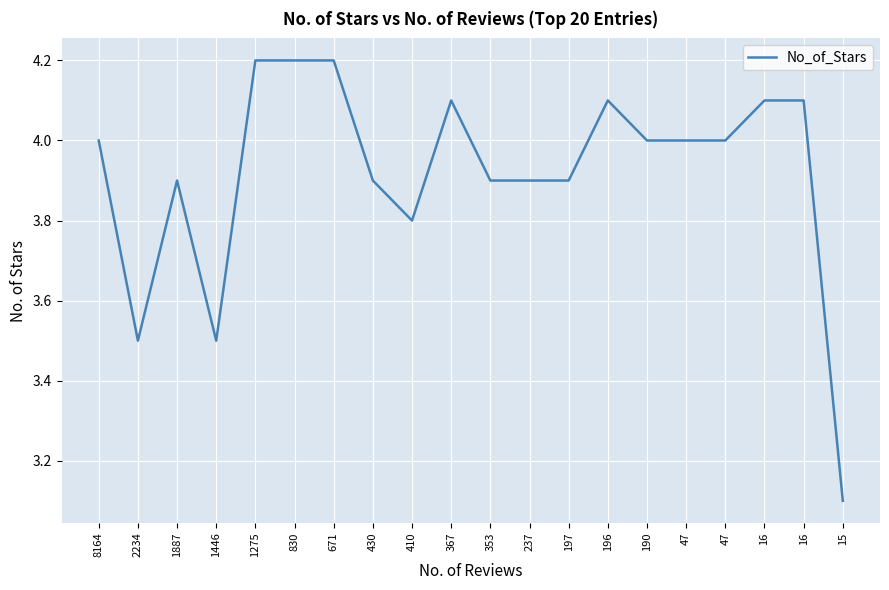

Does the chart display data point markers on the line(s)?

No